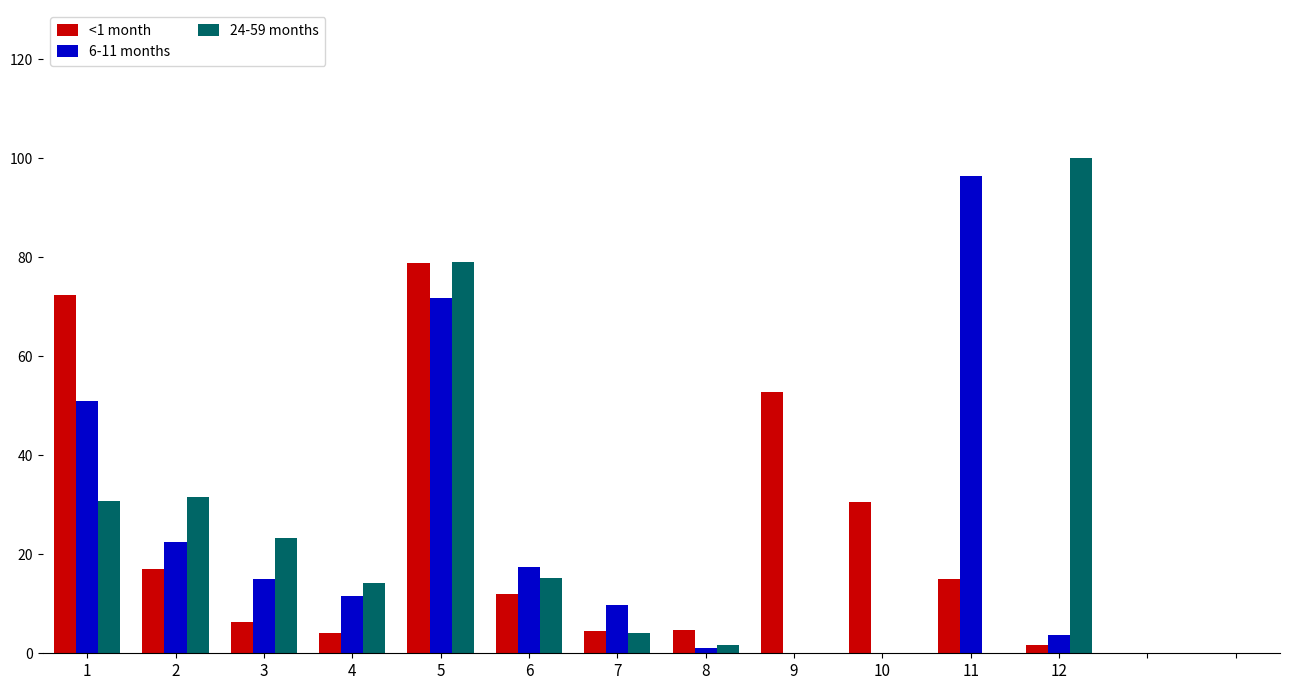

What is the sum of the 24-59 months values at 7 and 4?

18.4